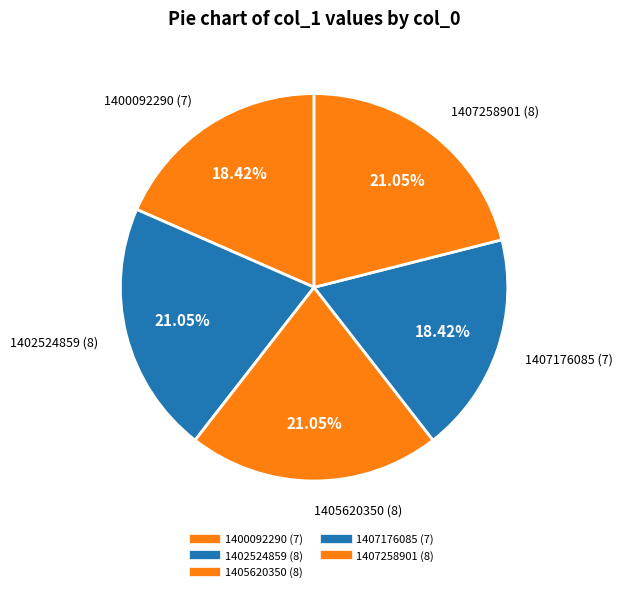

How many segments does this pie chart have?

5